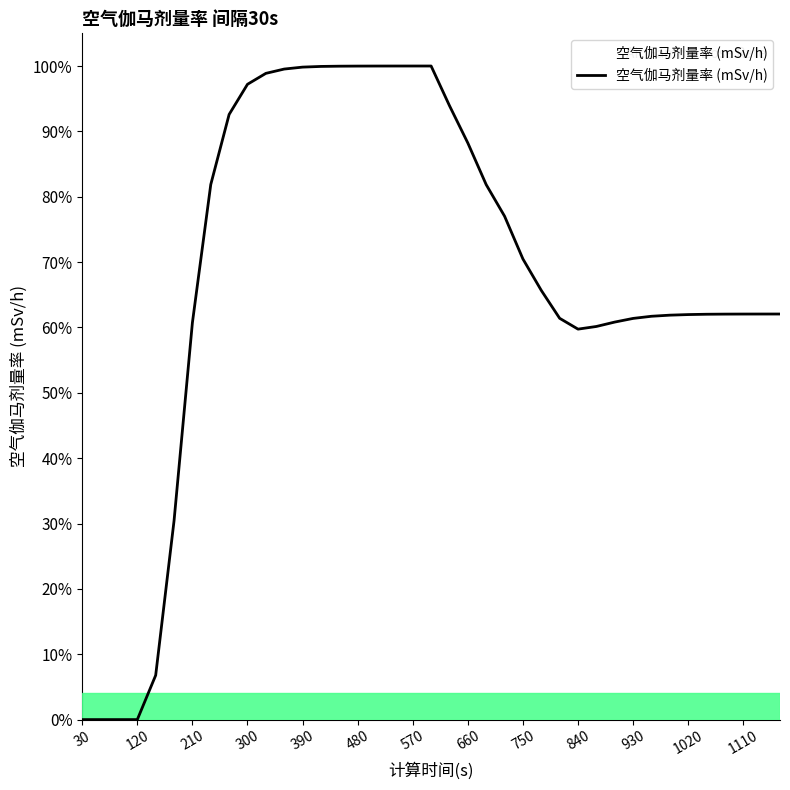

How many interior local peaks (higher than both neighbors) does the data have?

1